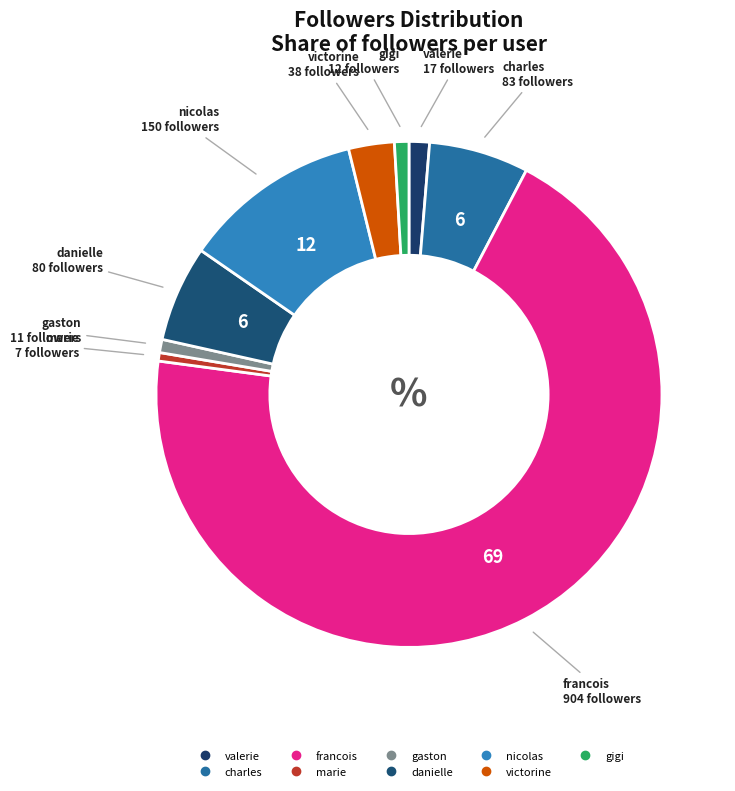

Rank the categories by value from highest to lowest.

francois, nicolas, charles, danielle, victorine, valerie, gigi, gaston, marie